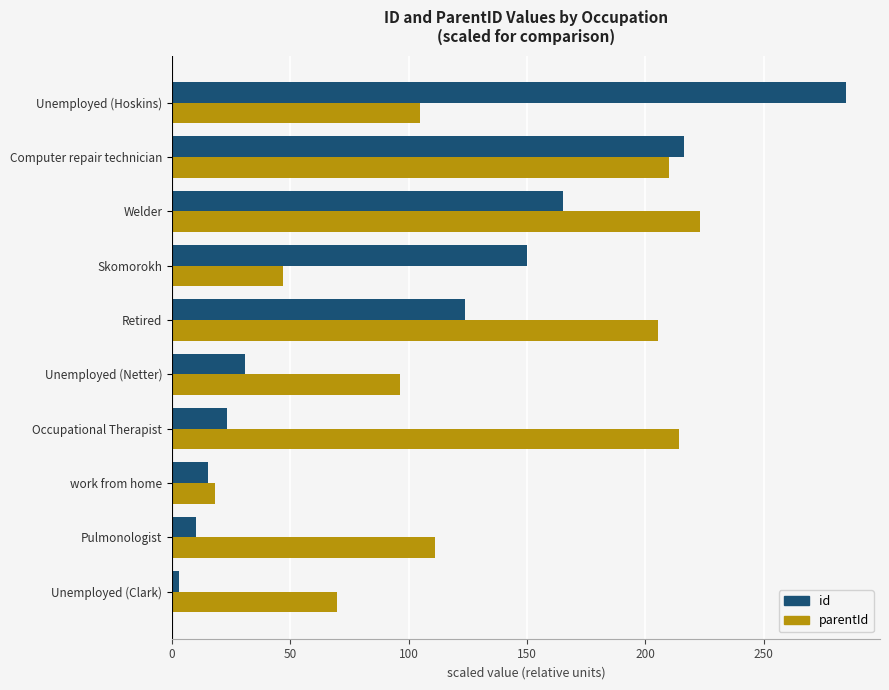

What are all the series names shown in the legend?

id, parentId